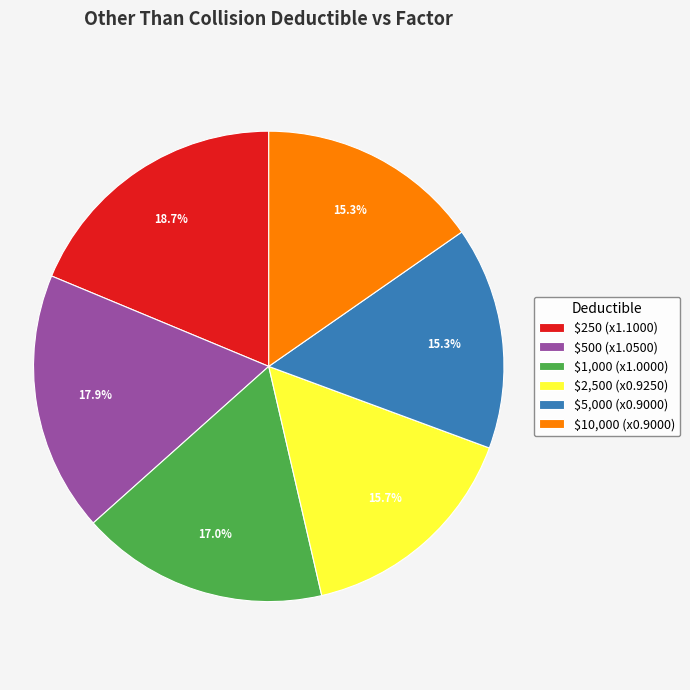

What percentage is NOT represented by $250 (x1.1000)?

81.3%